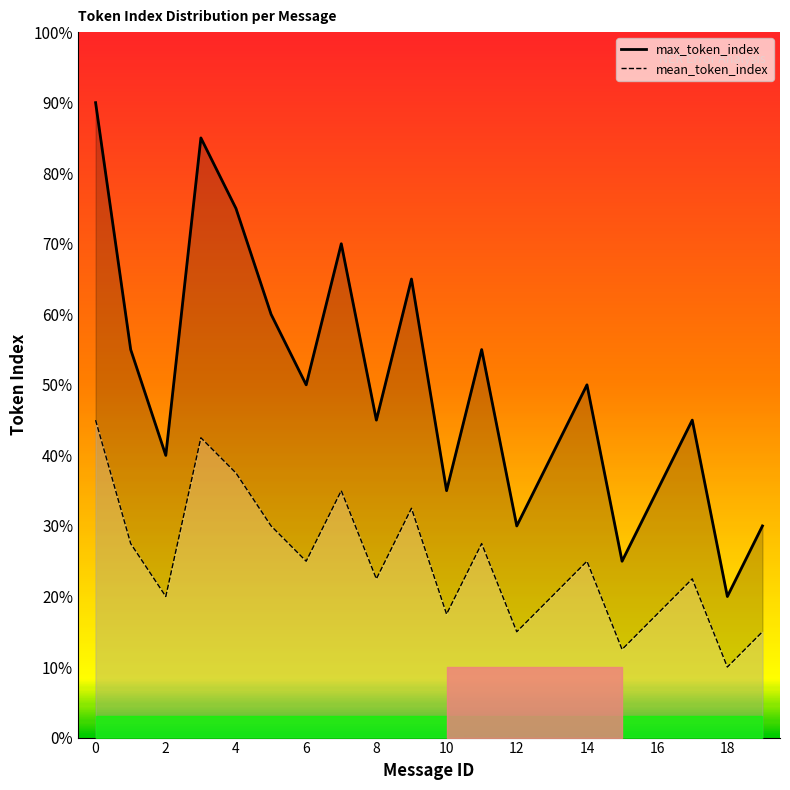

At which category does max_token_index reach its first local peak?

3